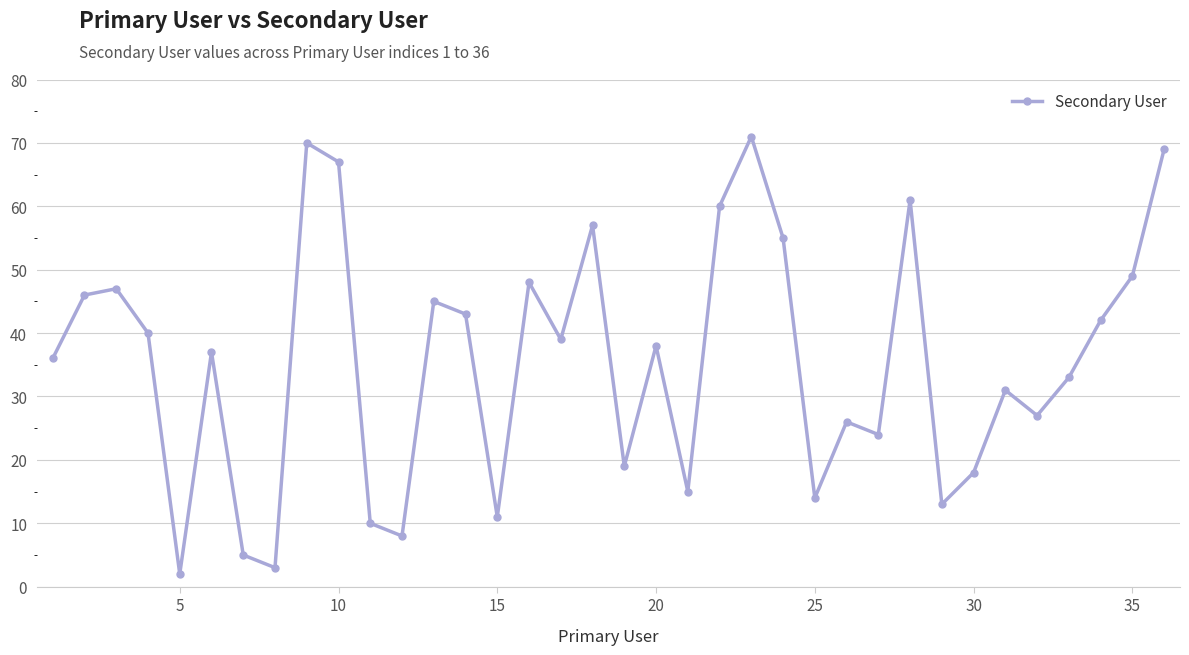

How many interior local valleys (lower than both neighbors) does the data have?

11